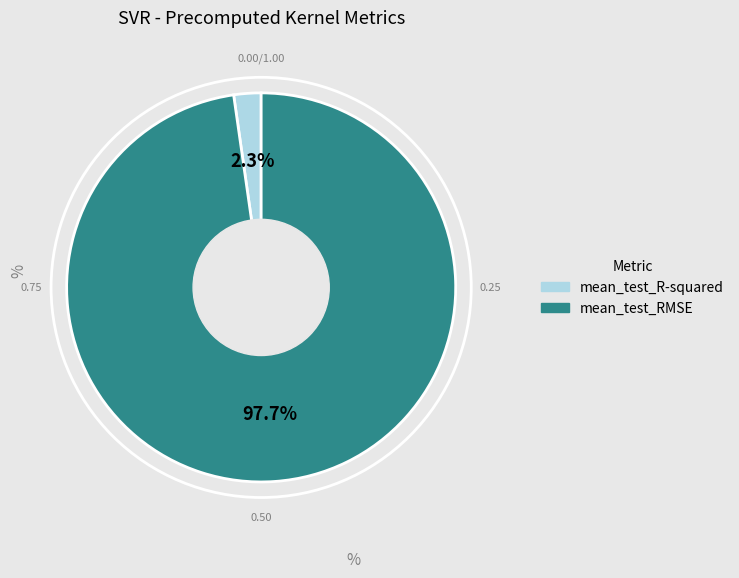

What percentage is the mean_test_R-squared slice, to the nearest percent?

2%